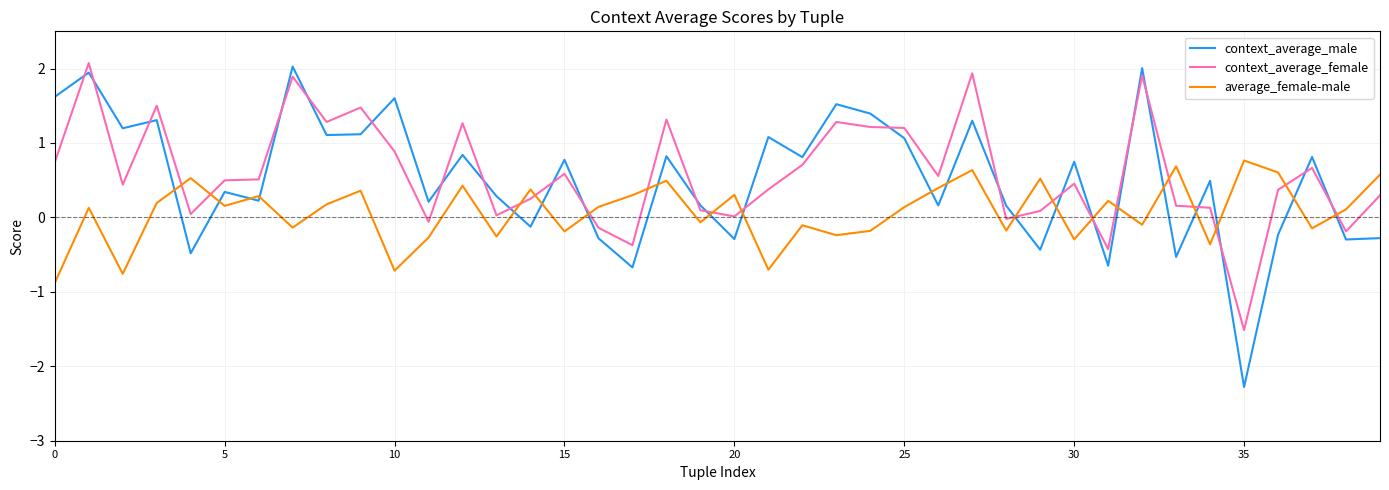

Which series ends up on top after the final intersection of context_average_male and average_female-male?

average_female-male